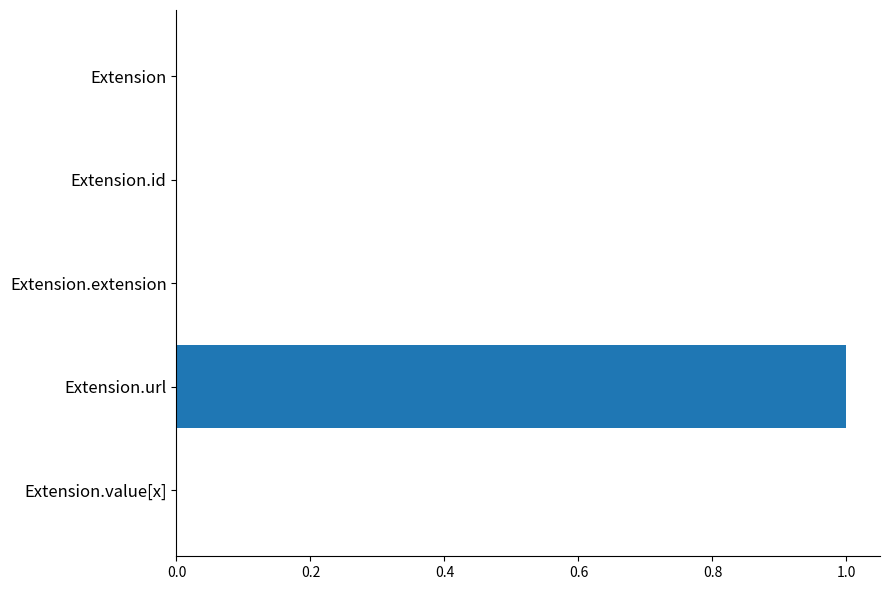

Reading top to bottom, list all the values displayed in this chart.

Extension=0	Extension.id=0	Extension.extension=0	Extension.url=1	Extension.value[x]=0